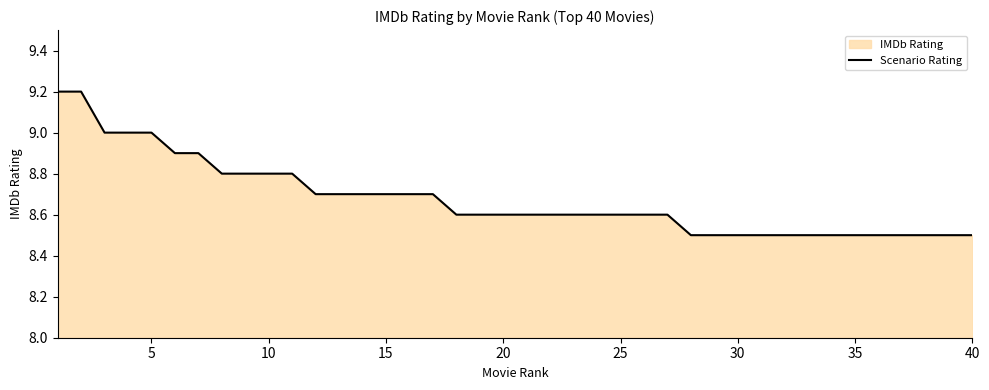

True or false: the data shows 8.5 at 40.

True